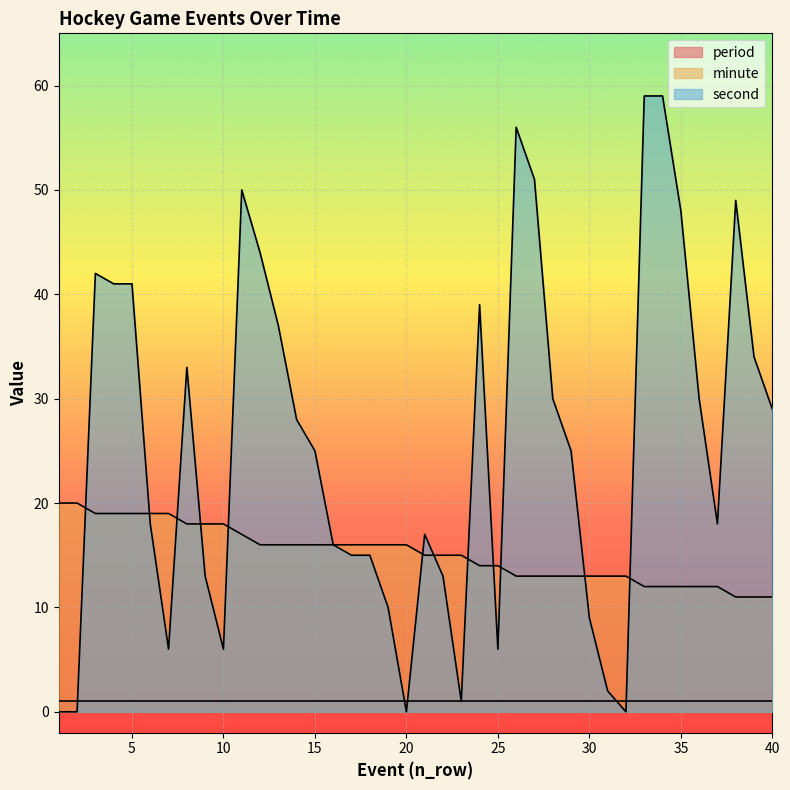

What is the difference between the second highest and minimum values in the minute series?

9